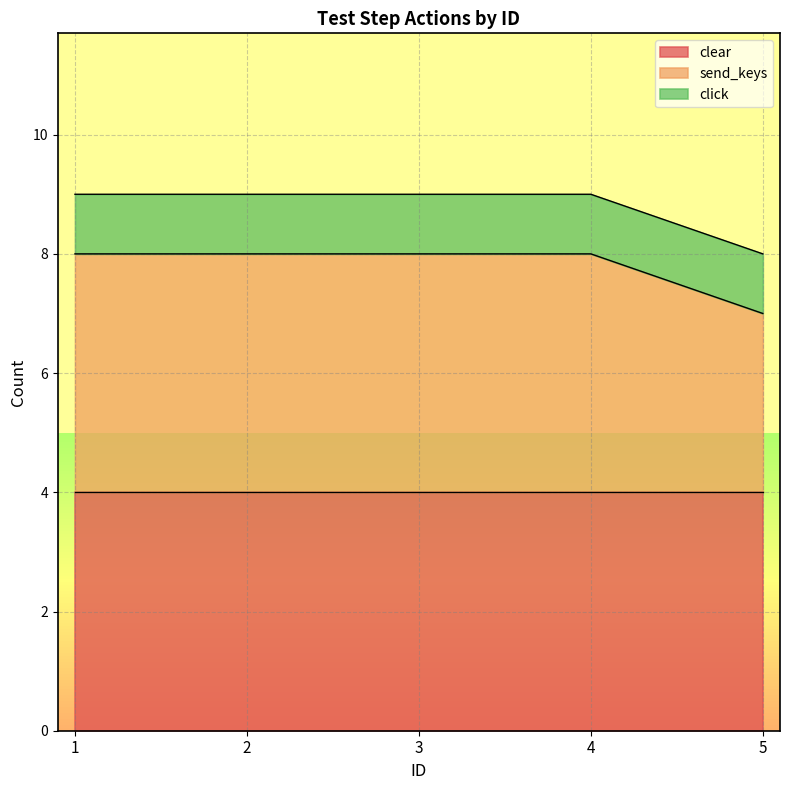

What is the difference between the second highest and minimum values in the send_keys series?

1